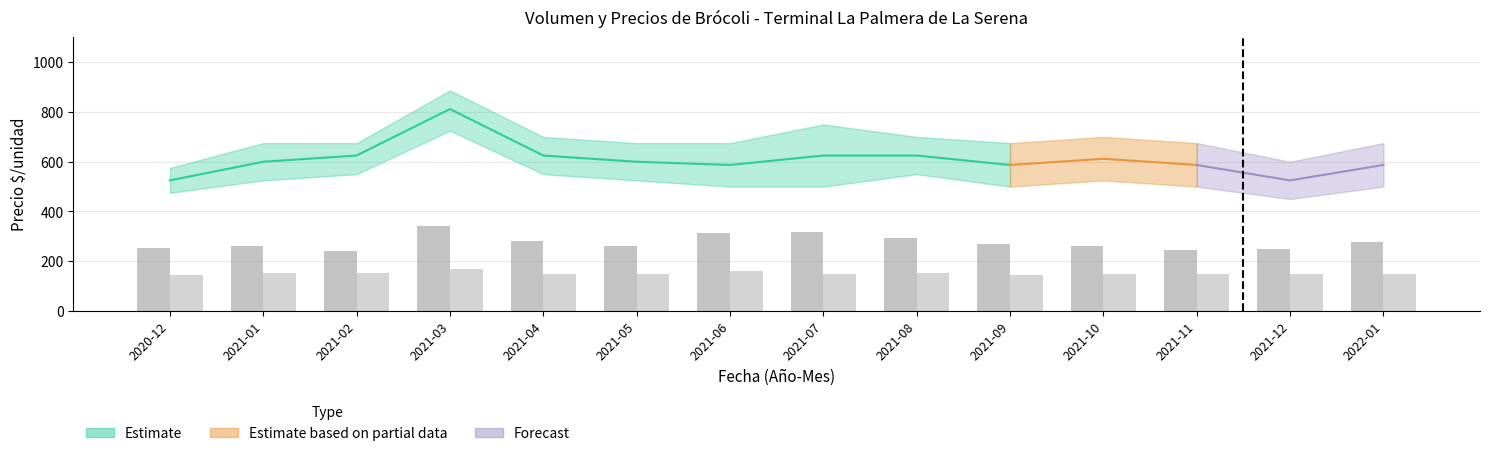

Reading left to right, what are all the values shown in this chart?

Volumen Primera (/10): 253.3	262.0	240.0	340.0	280.0	260.0	315.0	316.0	293.3	270.0	260.0	245.0	250.0	278.0
Volumen Segunda (/10): 145.3	153.5	150.7	170.0	150.0	148.0	161.6	146.7	153.3	145.0	148.0	150.0	150.0	147.0